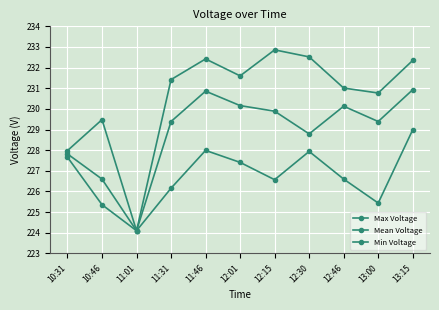

Is this an area chart (filled region under the line)?

No